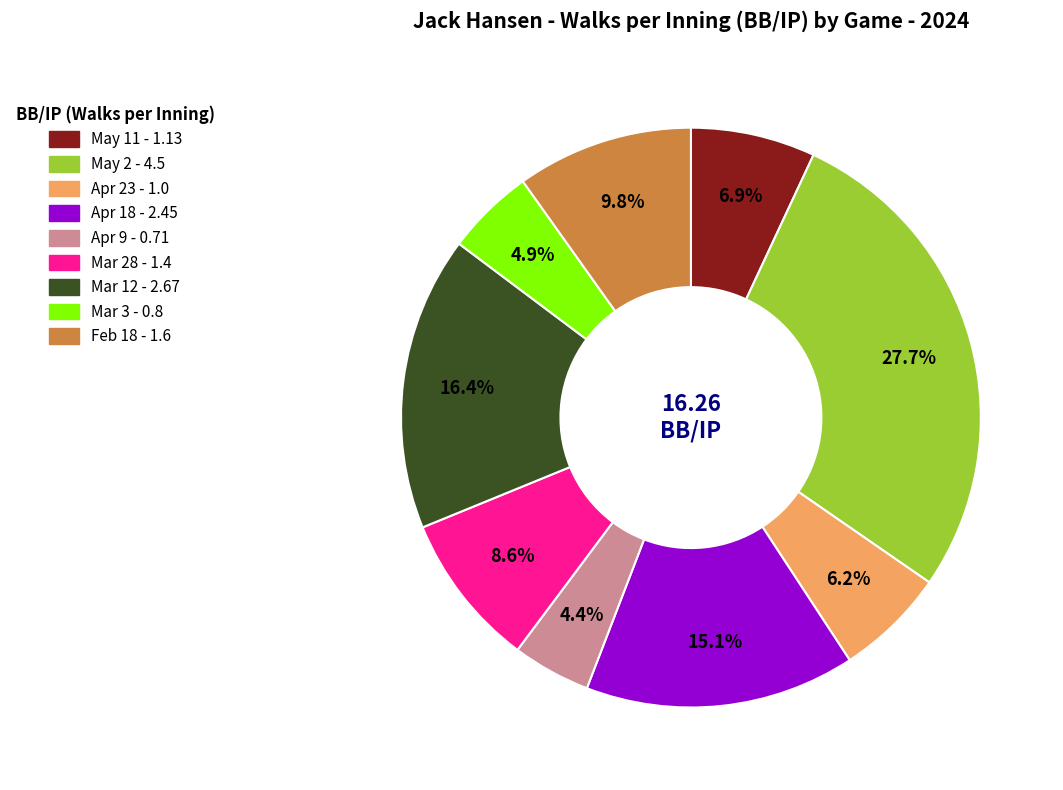

What percentage is NOT represented by Apr 18?

84.9%